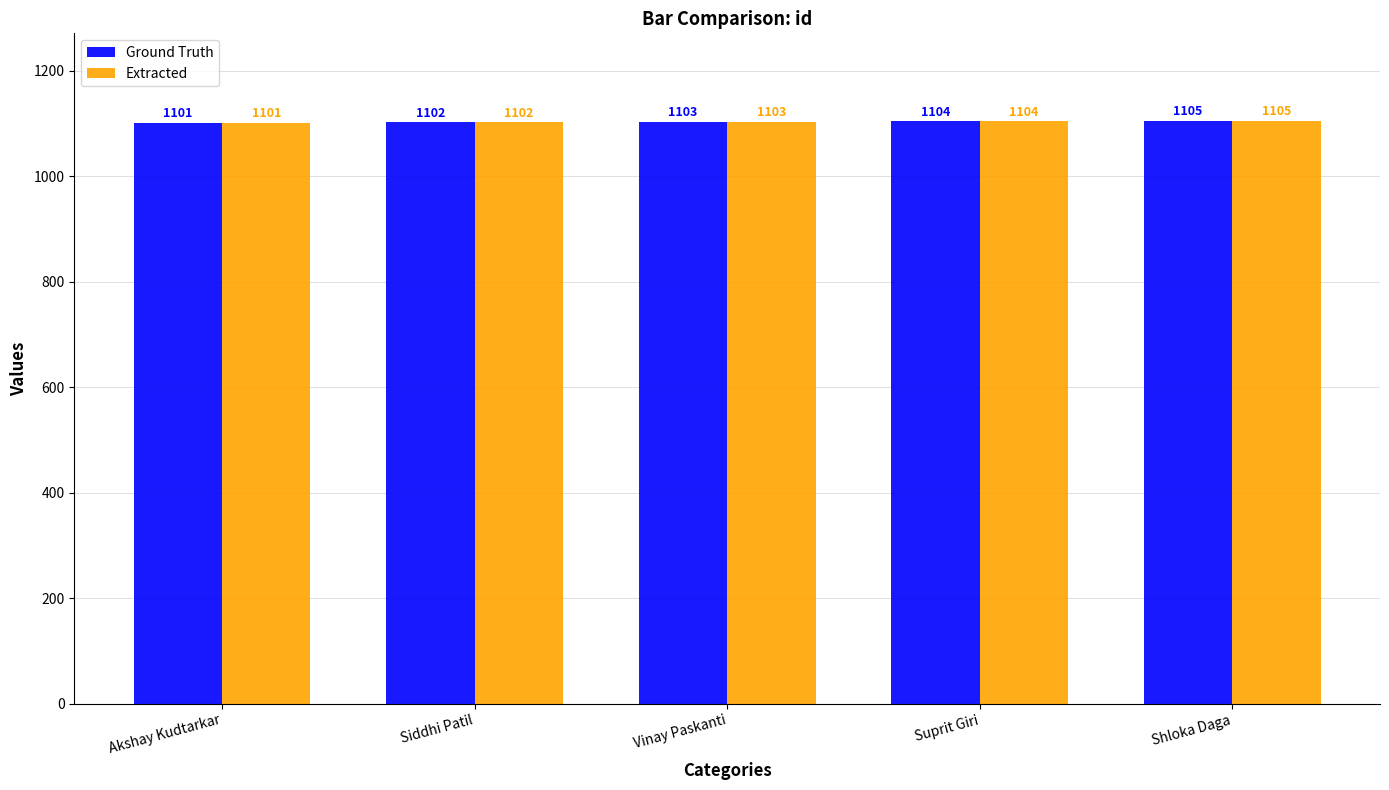

What is the highest value of the Extracted series?

1105